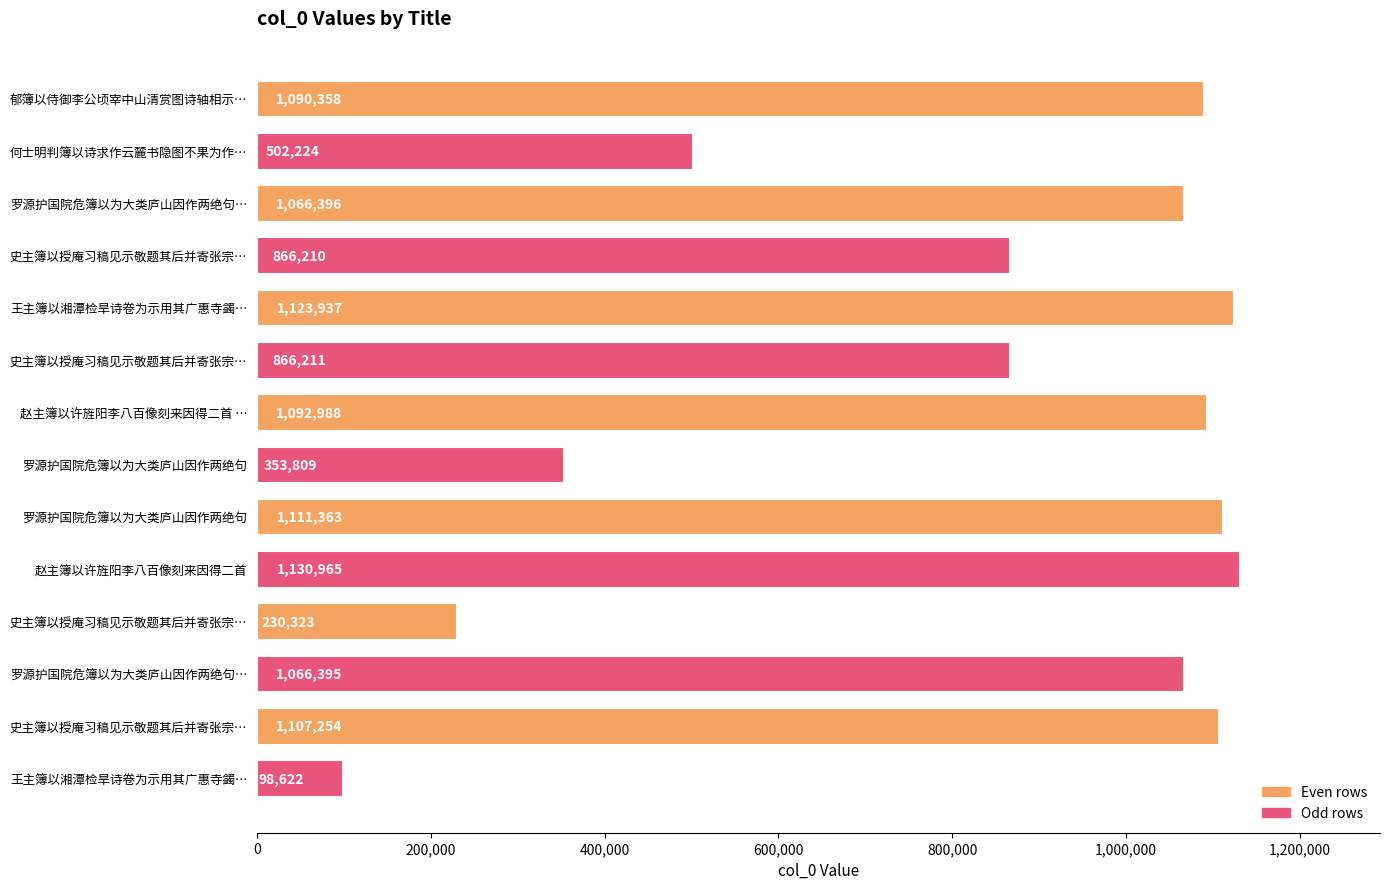

Does the chart contain any negative values?

No